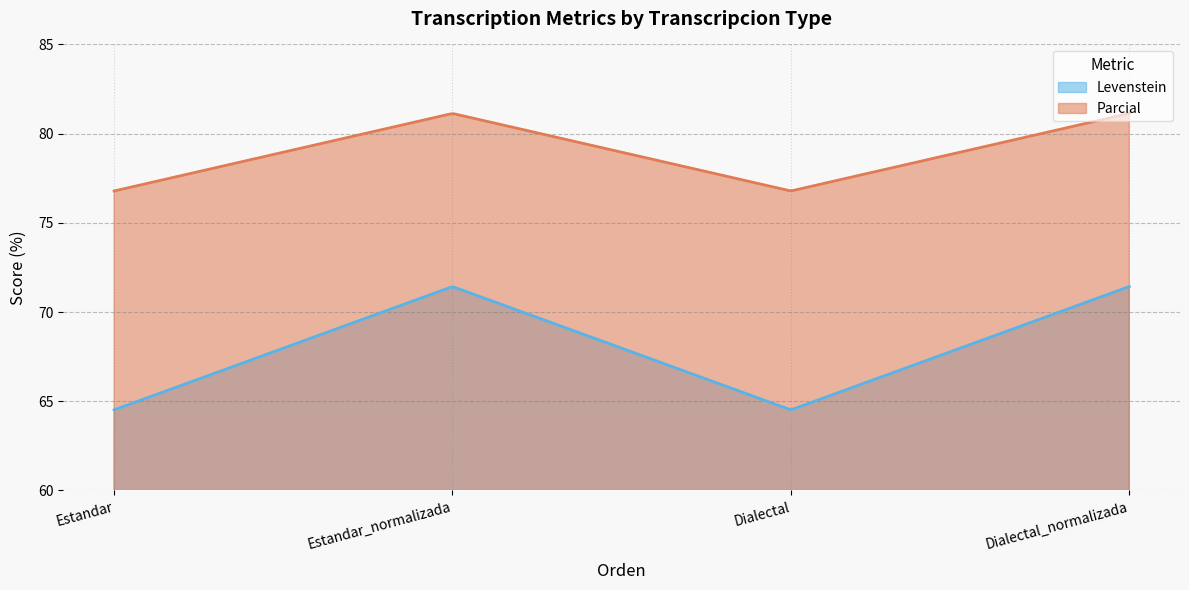

True or false: Levenstein has more than 1 points higher than both neighbors.

False